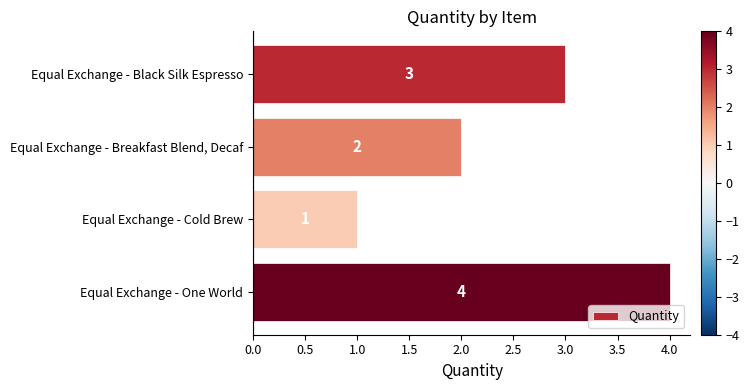

Is it true that the value at Equal Exchange - Breakfast Blend, Decaf is 1?

False